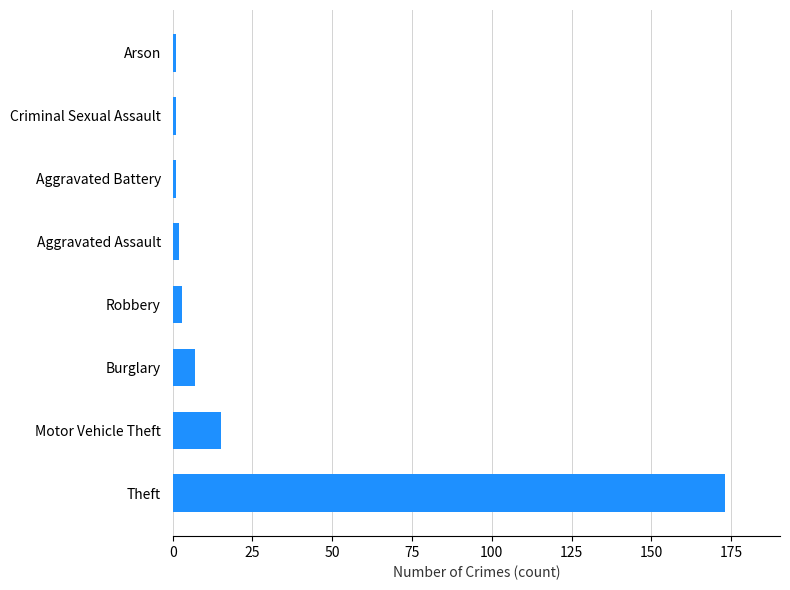

Approximately how many times larger is the value at Burglary compared to Motor Vehicle Theft?

0.5